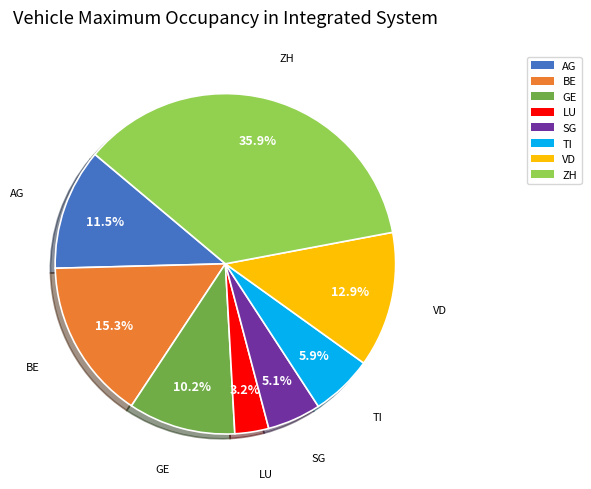

The BE slice represents 9% of the pie. True or false?

False